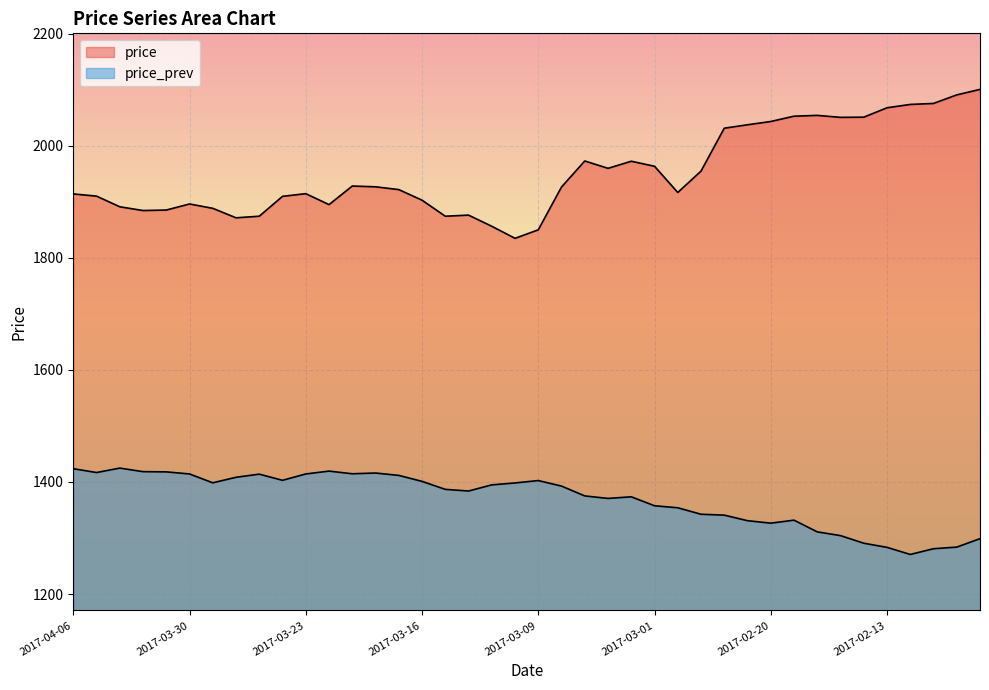

What is the sum of all price_prev values?

54802.3